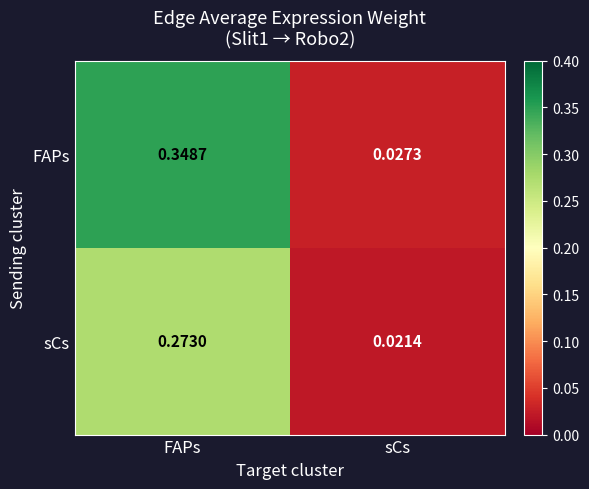

How many distinct data groups are displayed?

2